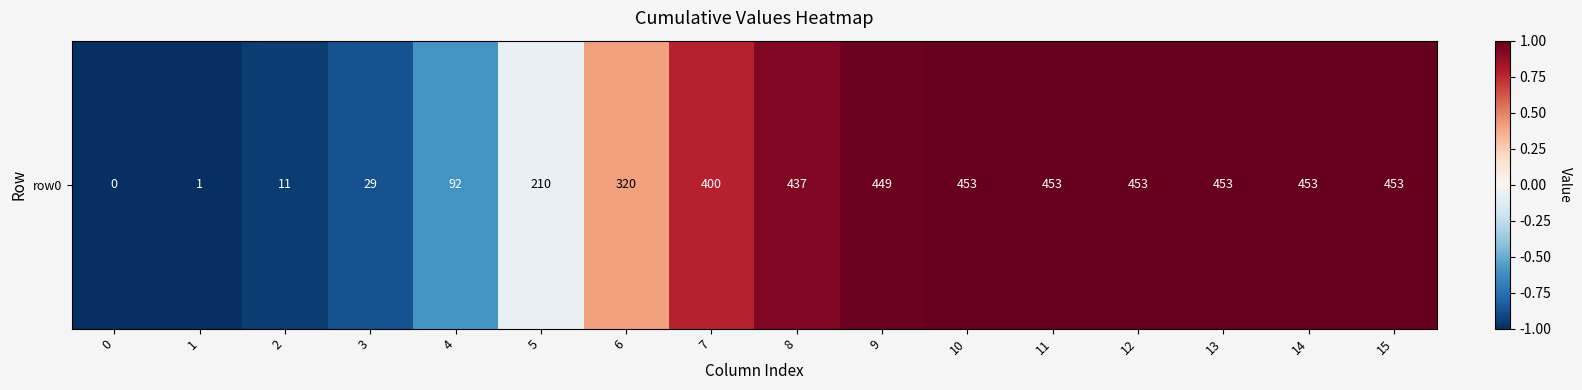

The value at 6 is 0.4. True or false?

True